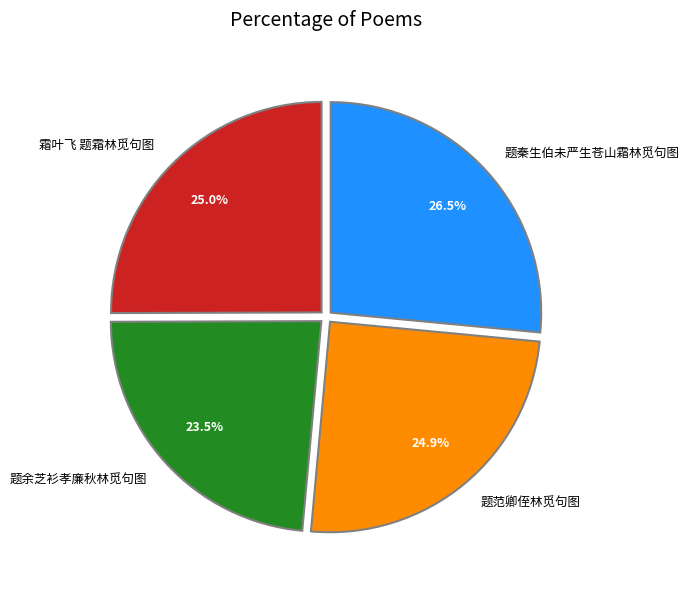

How many slices are in this pie chart?

4